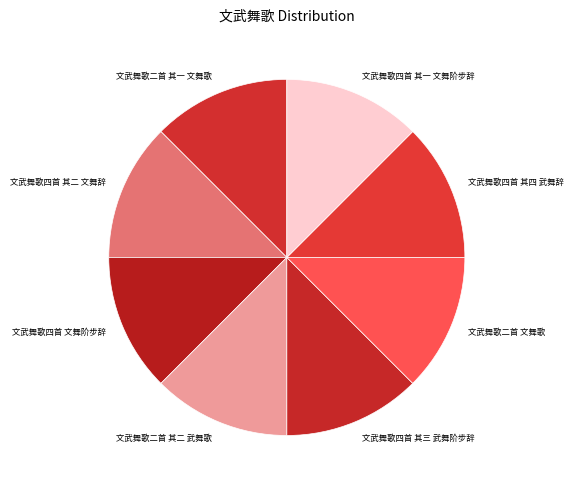

Approximately how many times larger is the value at 文武舞歌四首 其二 文舞辞 compared to 文武舞歌二首 其二 武舞歌?

1.0